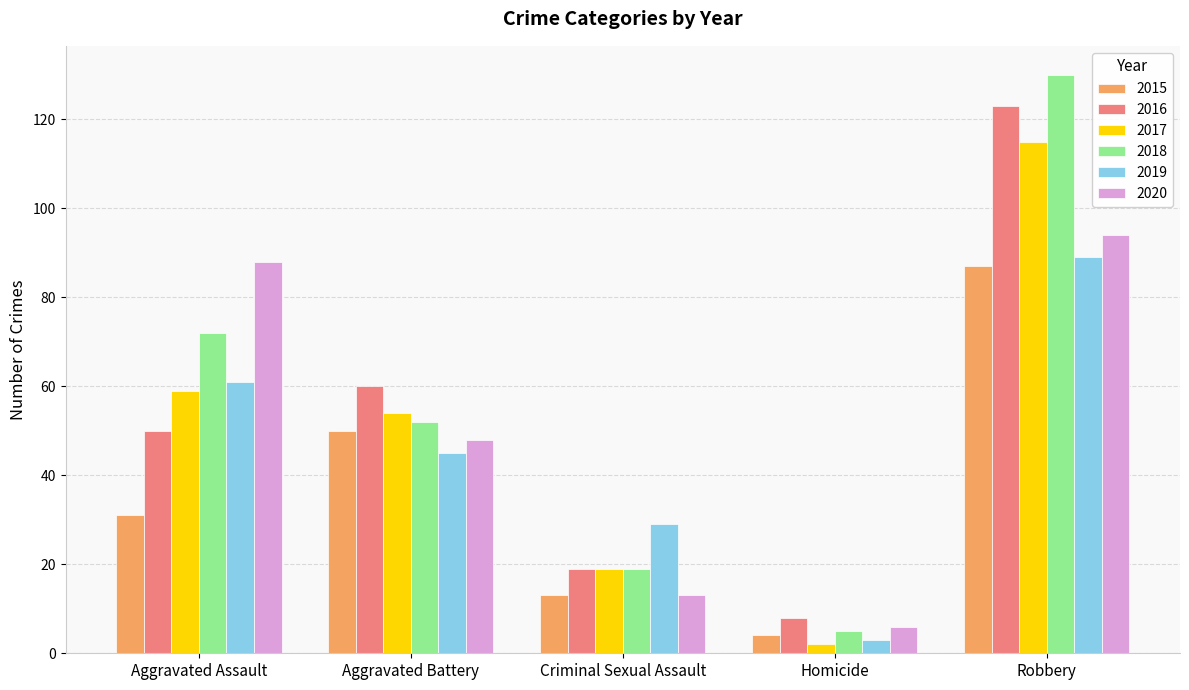

What position from the left is Criminal Sexual Assault?

3